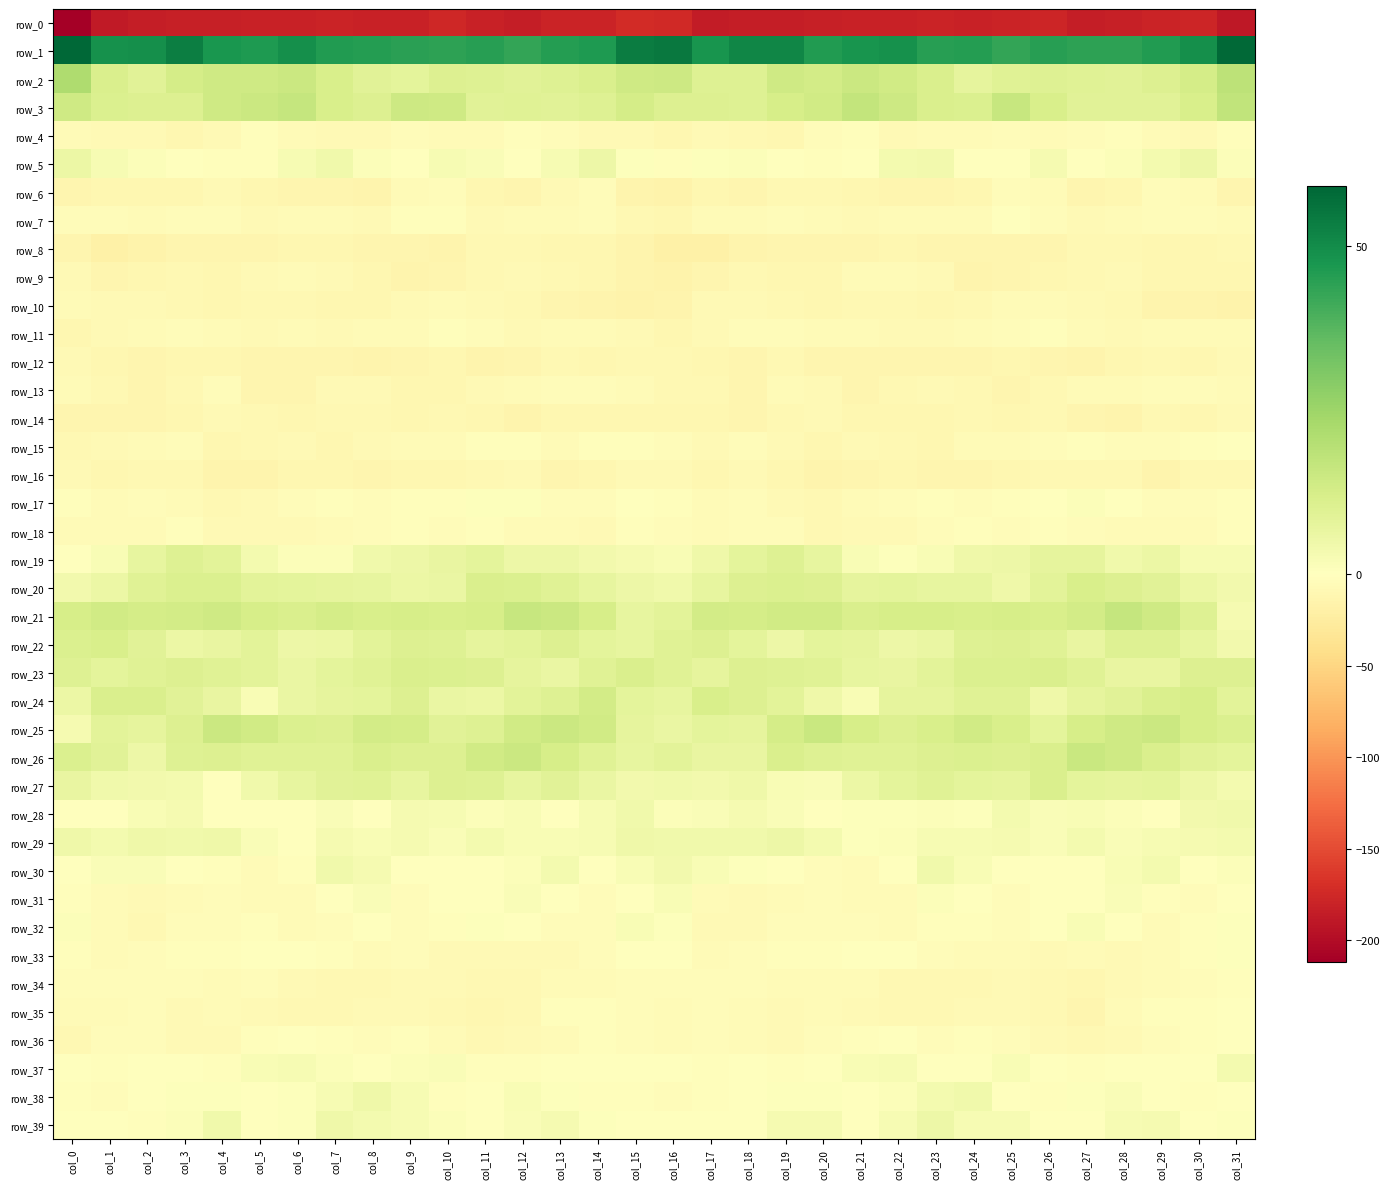

What is the maximum value shown in the chart?

59.1